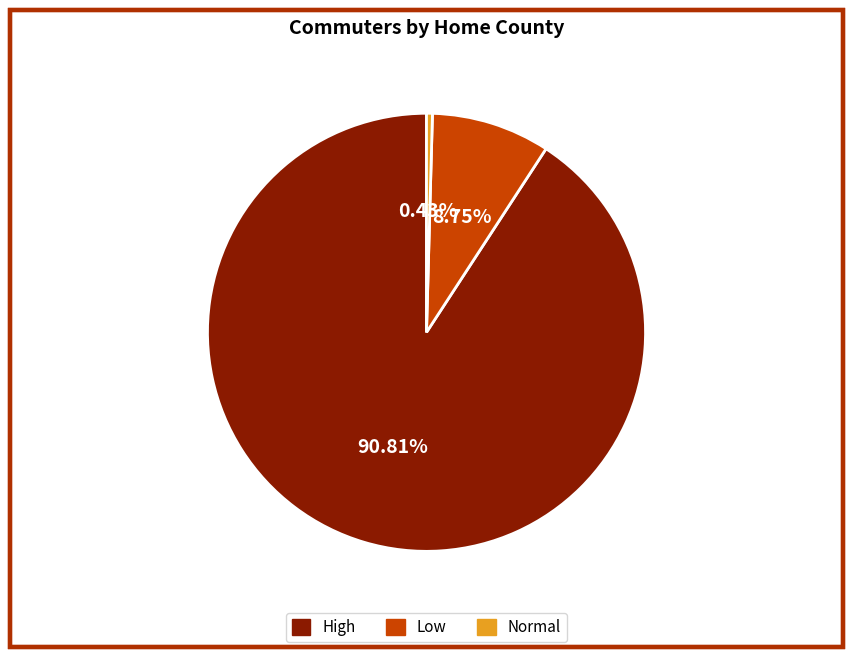

Which has a higher value, Low or Normal?

Low